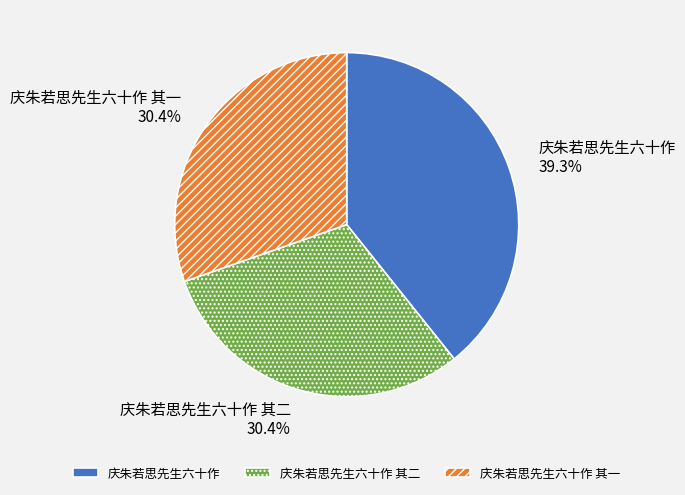

How many segments does this pie chart have?

3